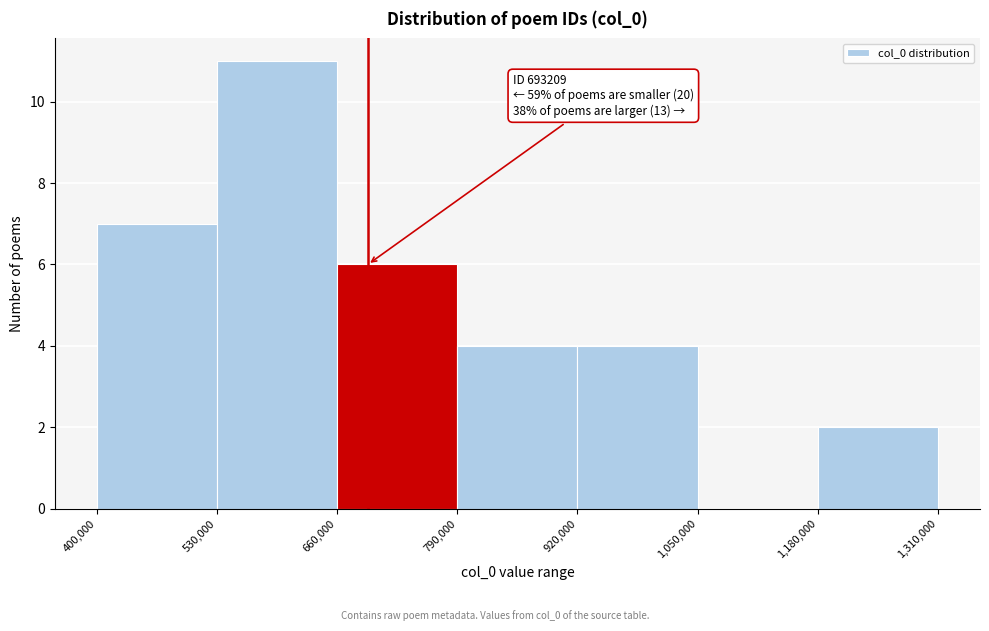

Which range on the x-axis has the tallest bar?

530,000 to 660,000